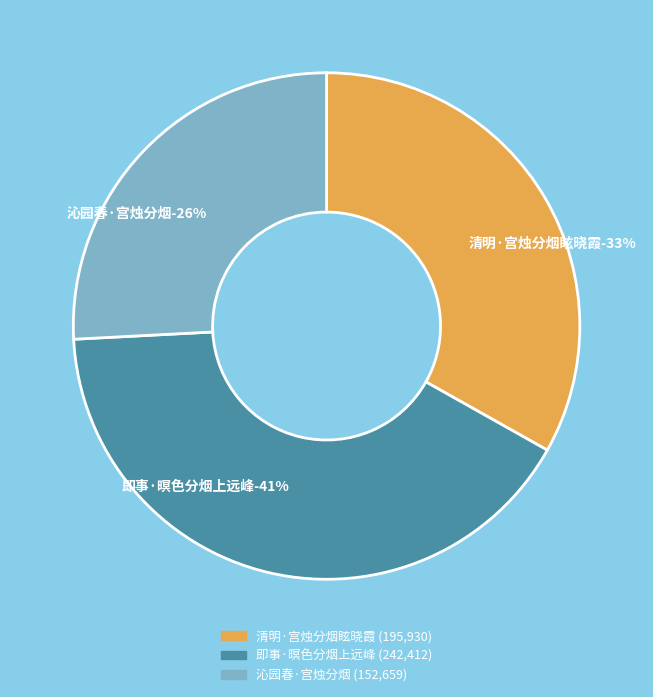

To the nearest percent, what is the difference between the 沁园春·宫烛分烟 and 即事·暝色分烟上远峰 slice percentages?

15%